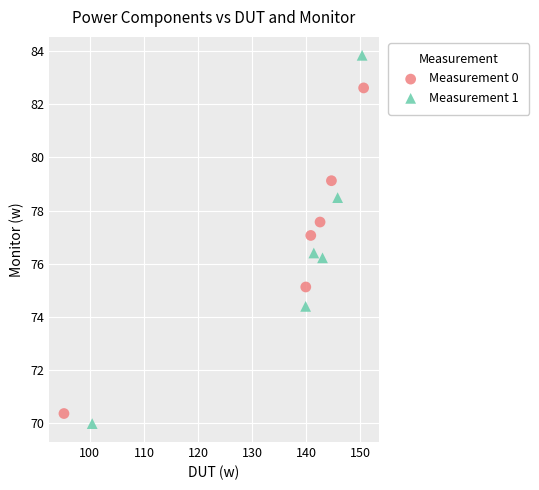

What are all the series names shown in the legend?

Measurement 0, Measurement 1